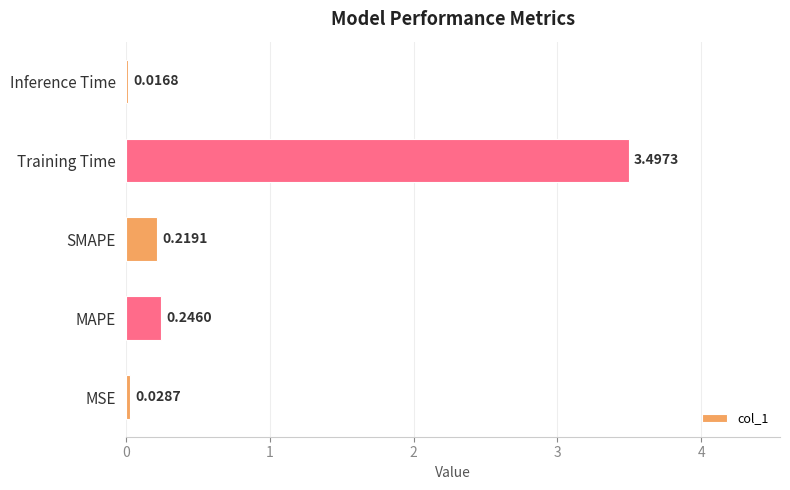

What is the difference between the values at Inference Time and Training Time?

3.5